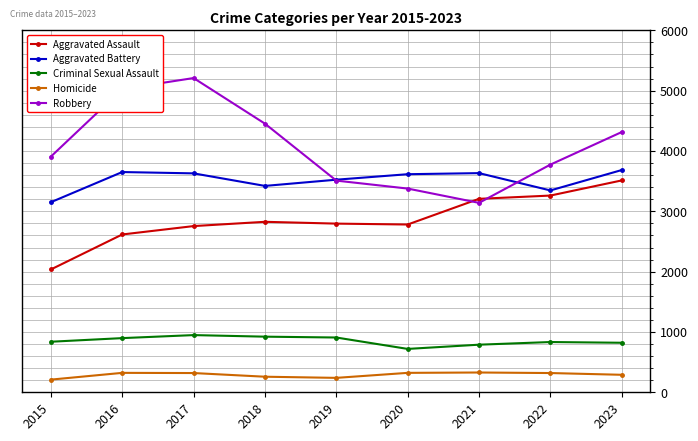

What is the value of the Homicide point at the 3rd from the left?

319